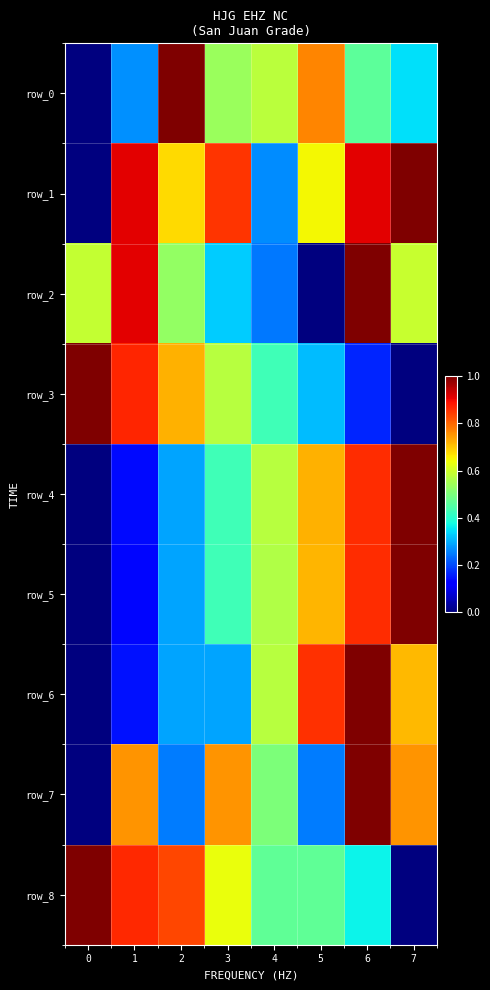

Rank the categories by row_1 value from highest to lowest.

7, 1, 6, 3, 2, 5, 4, 0